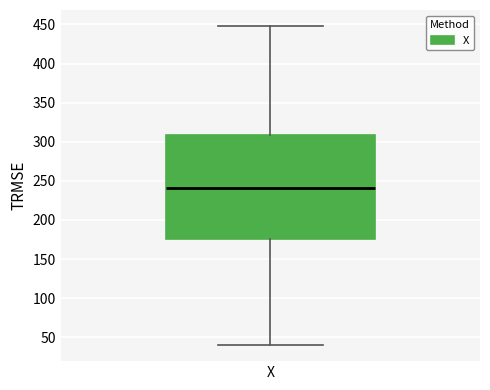

Read this box plot against the y-axis: the position of the median line, the range covered by the box, and the ends of both whiskers. The values are not printed on the chart, so give them approximately, as read against the axis.

median 240, box 175 to 310, whiskers 40 to 450